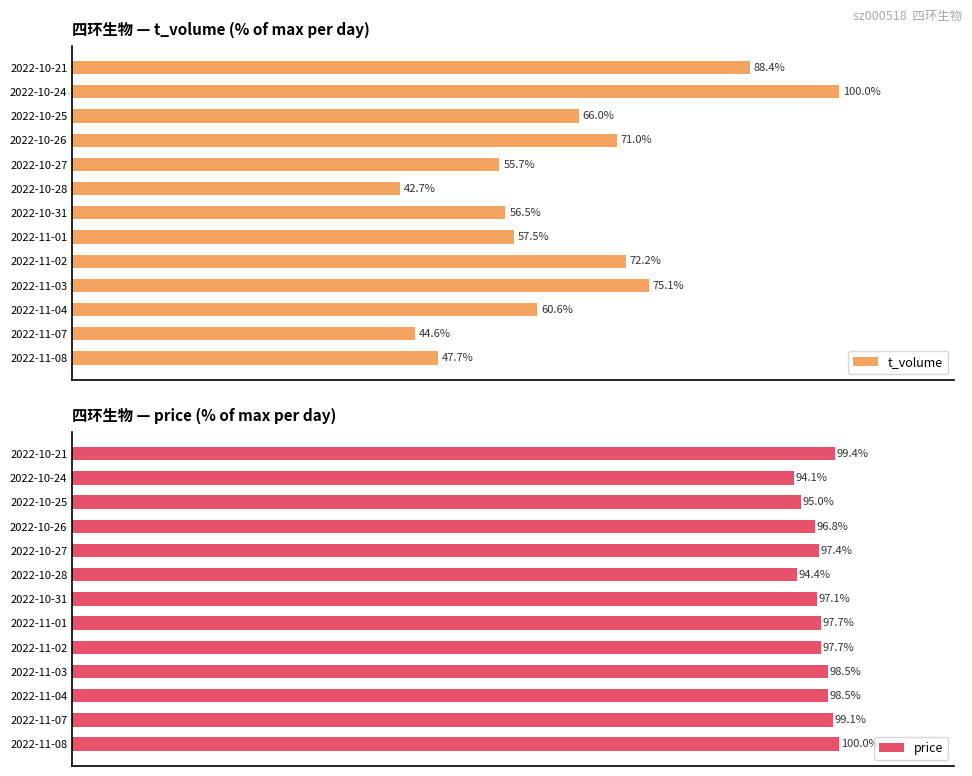

Where is t_volume nearest to the value 71?

2022-10-26